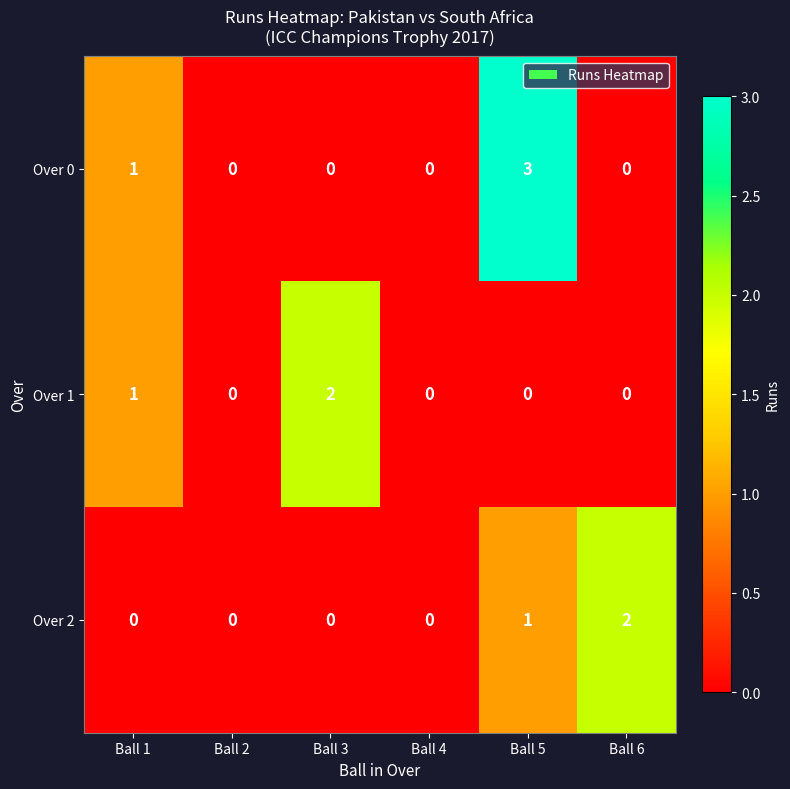

Between Ball 4 and Ball 6, which series saw the biggest shift?

Over 2